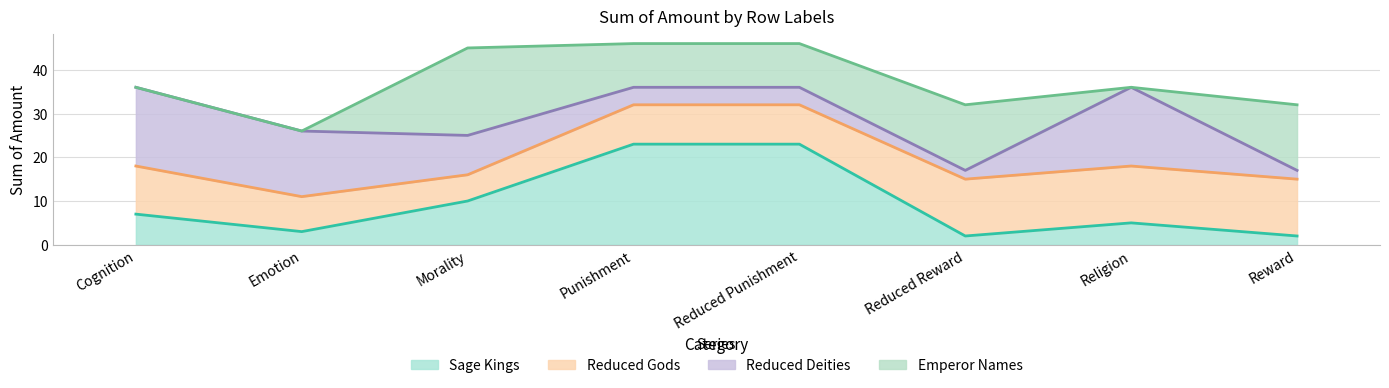

Read the Reduced Gods value at Cognition.

11